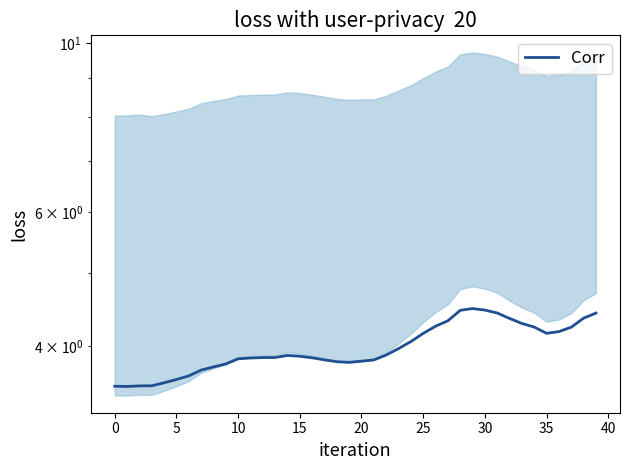

What is the maximum value shown in the chart?

4.5